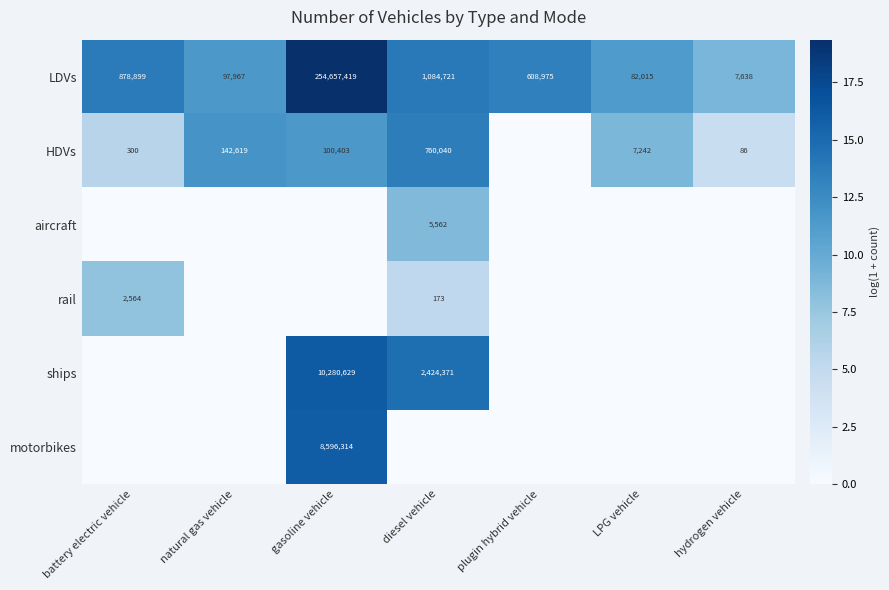

At which label does LDVs reach its minimum?

hydrogen vehicle